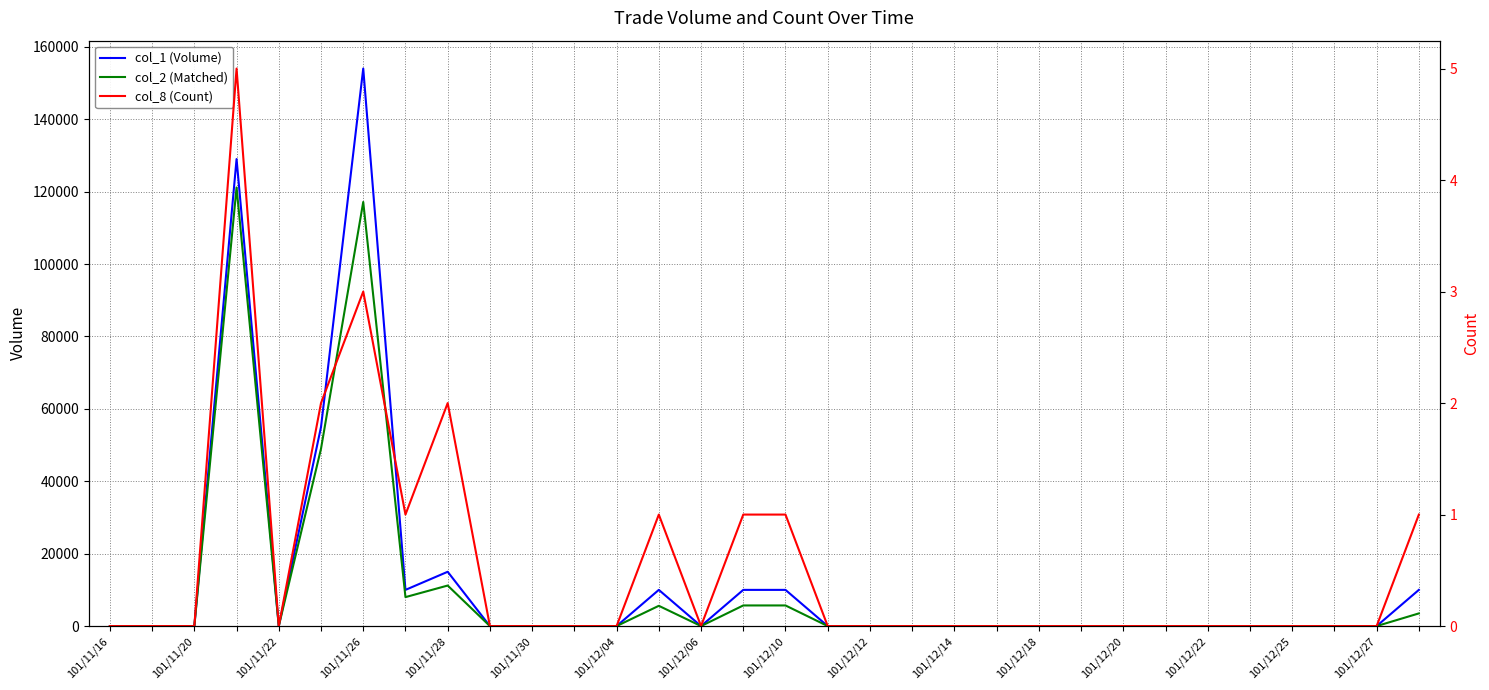

What is the difference between the maximum and minimum values in the col_8 (Count) series?

5